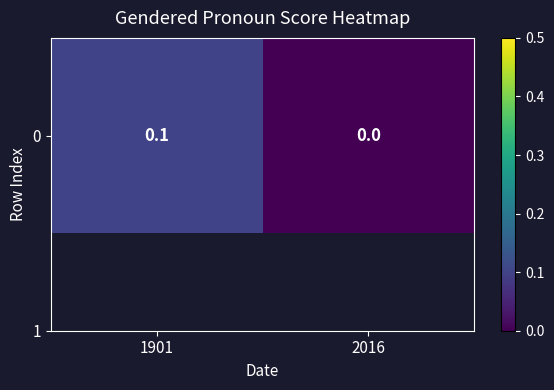

Reading left to right, extract all data points from this chart.

1901=0.1	2016=0.0